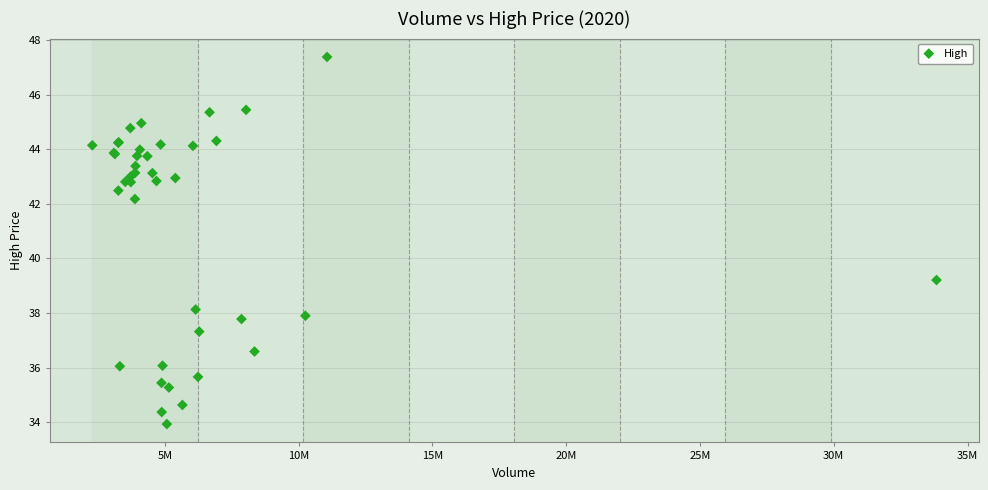

What Y value in the scatter plot is closest to 40?

39.2